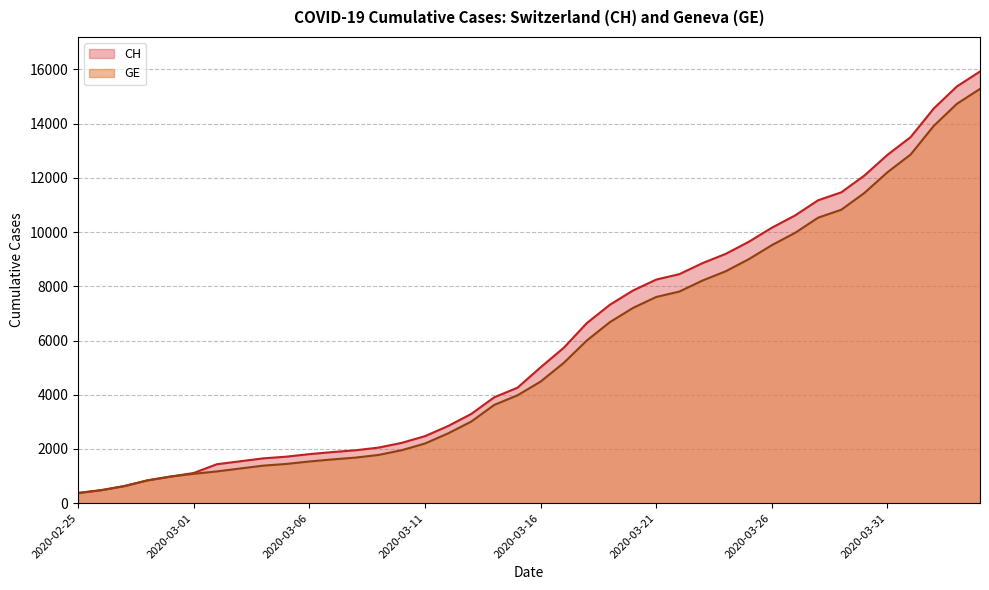

Reading left to right, list all the values displayed in this chart.

CH: 375	479	630	840	981	1113	1436	1544	1652	1715	1809	1885	1952	2051	2226	2472	2845	3291	3908	4259	5012	5731	6644	7323	7847	8249	8449	8855	9196	9642	10162	10613	11175	11467	12086	12852	13505	14561	15375	15926
GE: 375	479	630	840	981	1083	1171	1278	1384	1447	1538	1614	1681	1780	1955	2201	2574	3010	3627	3978	4485	5174	6002	6681	7205	7607	7807	8213	8554	9000	9520	9971	10533	10825	11444	12210	12863	13919	14733	15284